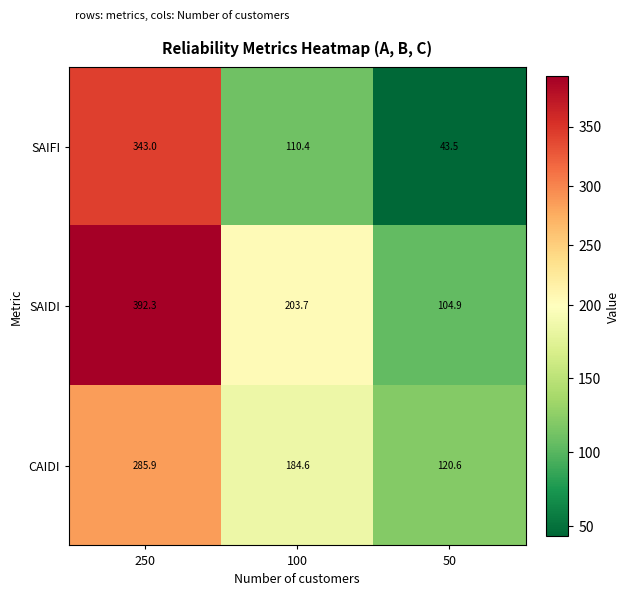

What value does the SAIDI series have at 250?

392.3